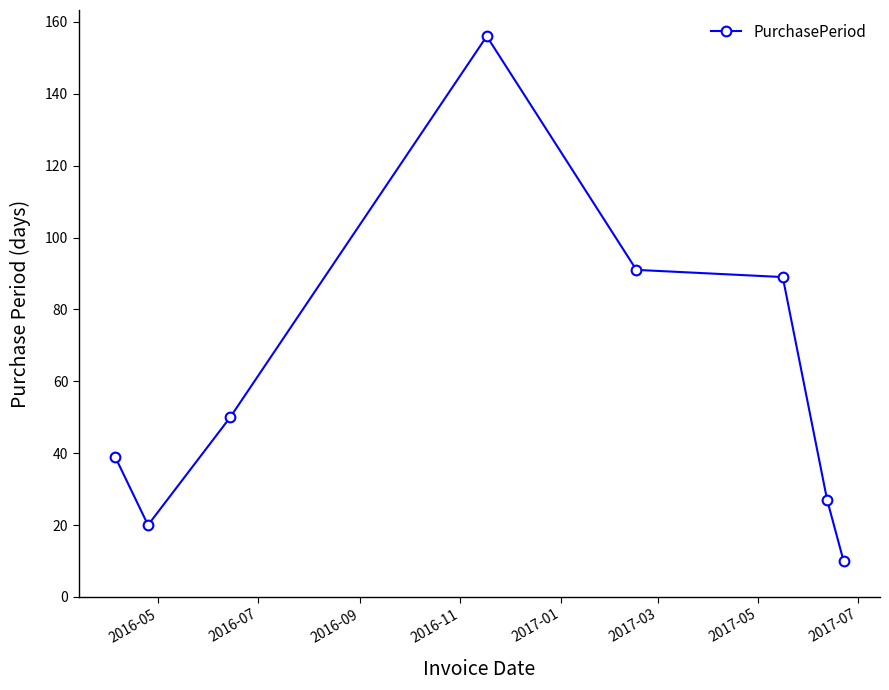

True or false: the data has more than 2 interior local peaks.

False